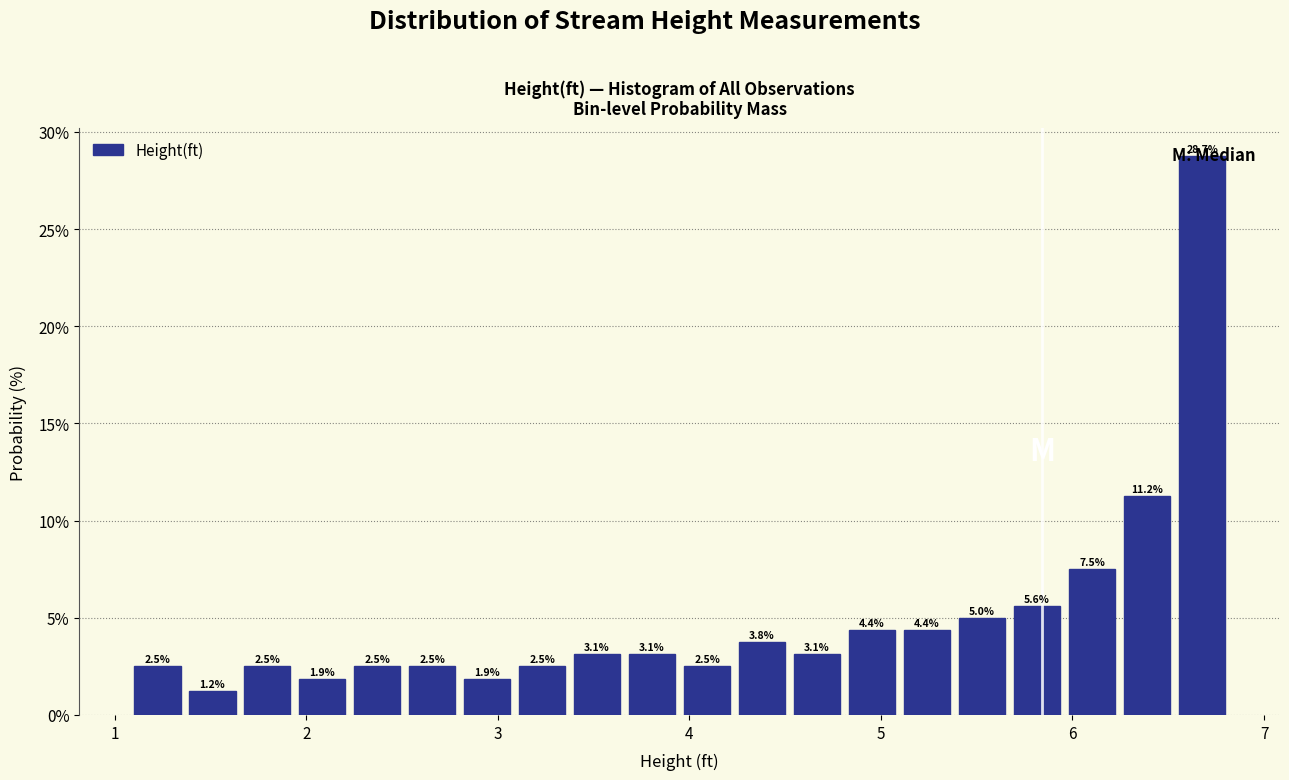

Read against the x-axis, roughly where is the centre of the tallest bar?

6.7